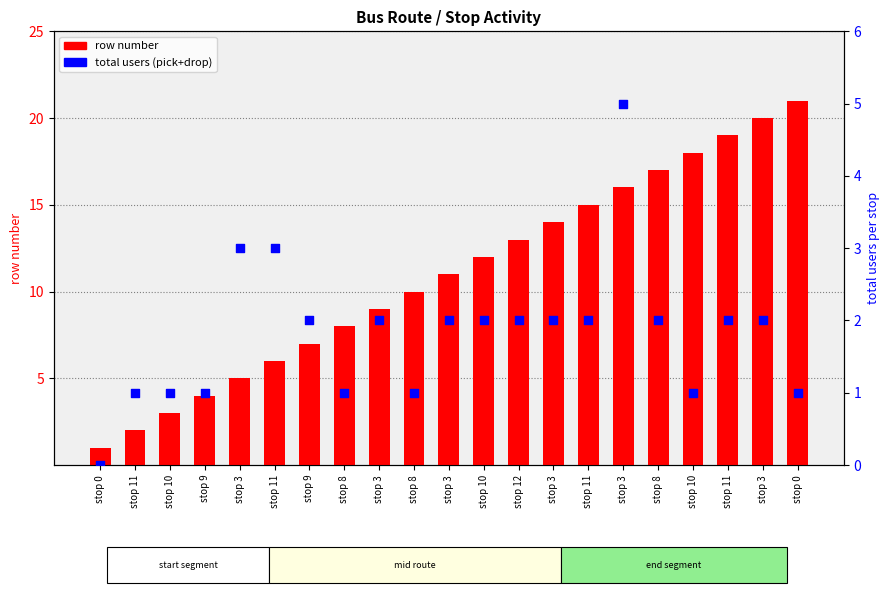

What are all the series names shown in the legend?

row number, total users (pick+drop)